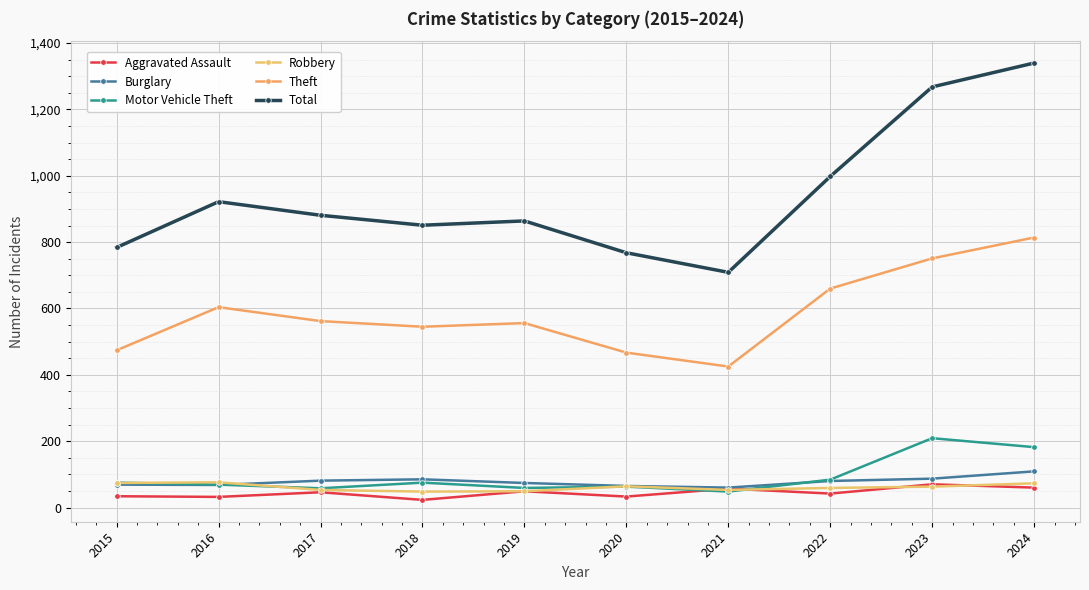

What is the spread (max minus min) of values at 2020?

735